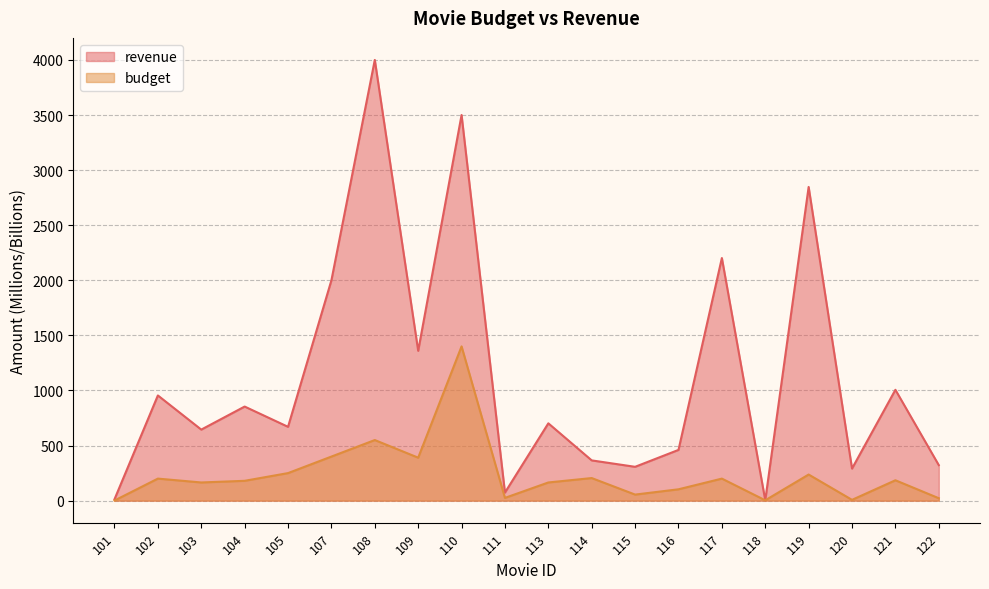

How many lines are shown in the chart?

2